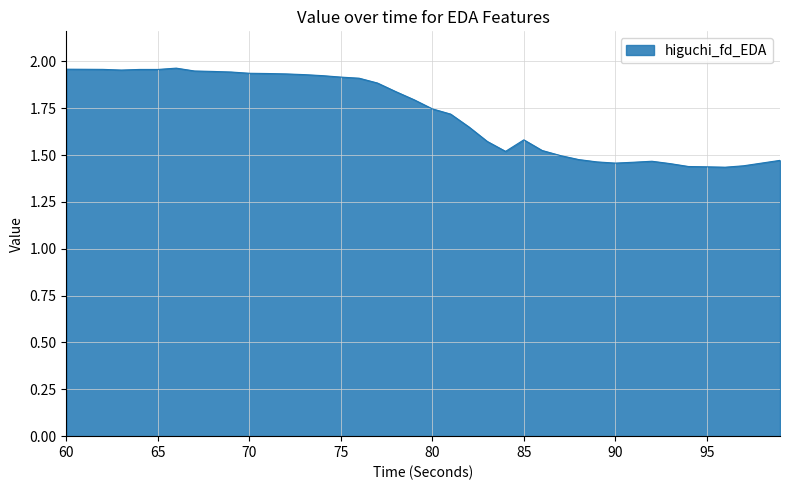

How many lines are shown in the chart?

1